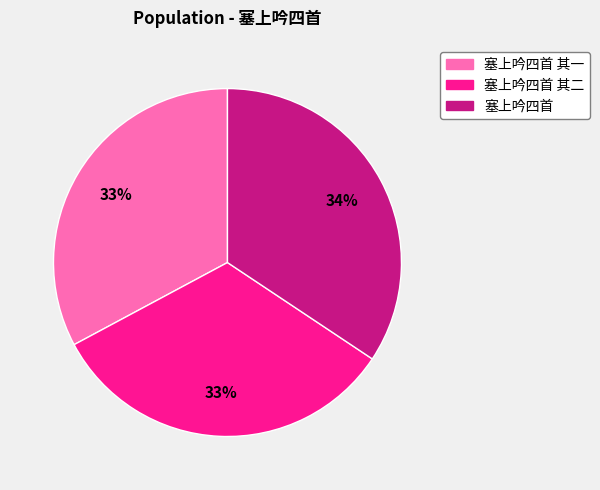

To the nearest percent, what is the average slice percentage?

33%